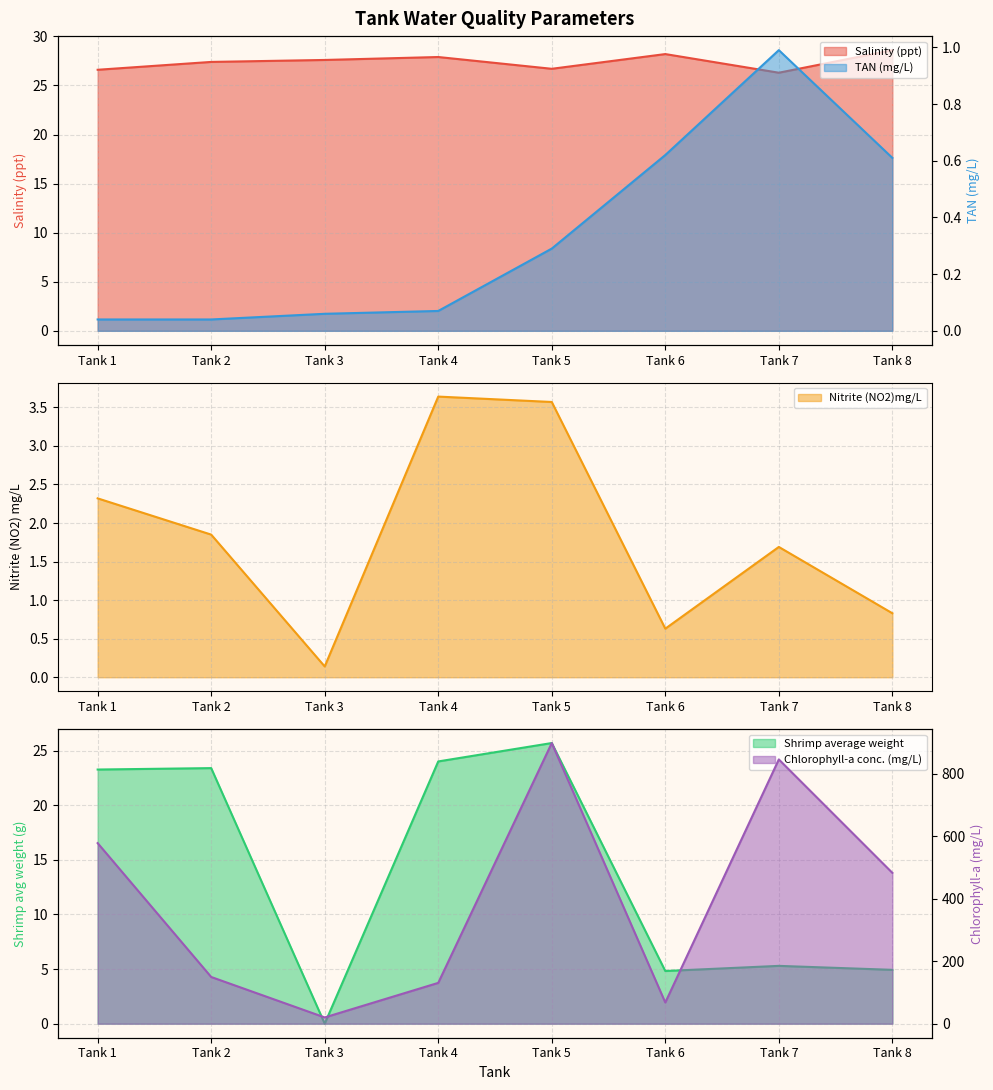

True or false: Chlorophyll-a conc. (mg/L) and TAN (mg/L) intersect in this chart.

False